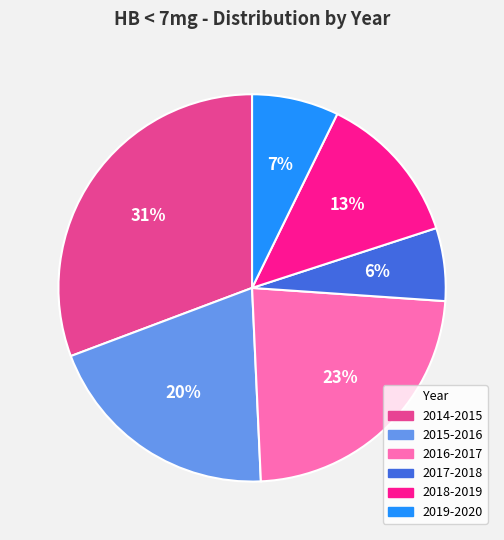

Do 2017-2018 and 2015-2016 together represent more than half of the pie?

No